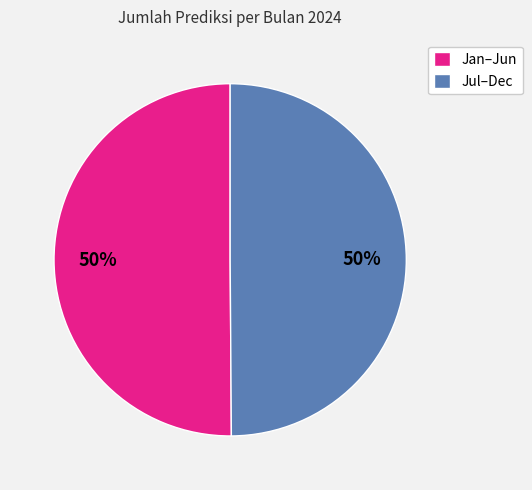

Is it true that Jan–Jun is 38% of the pie?

False